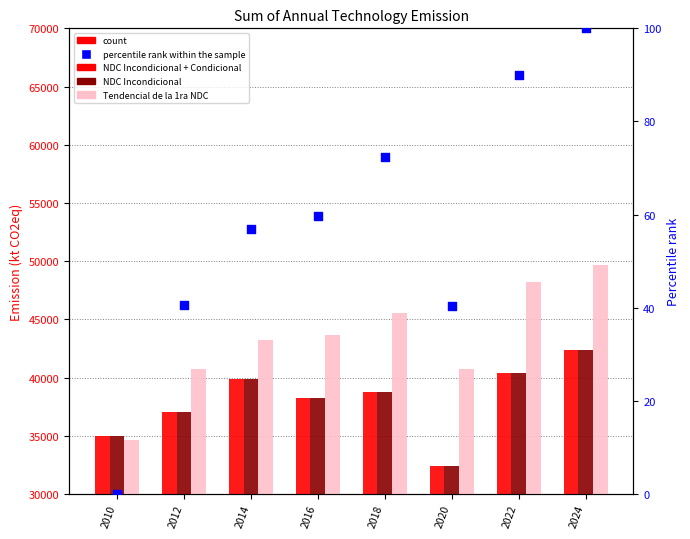

Which series contains the highest Y value?

Tendencial de la 1ra NDC